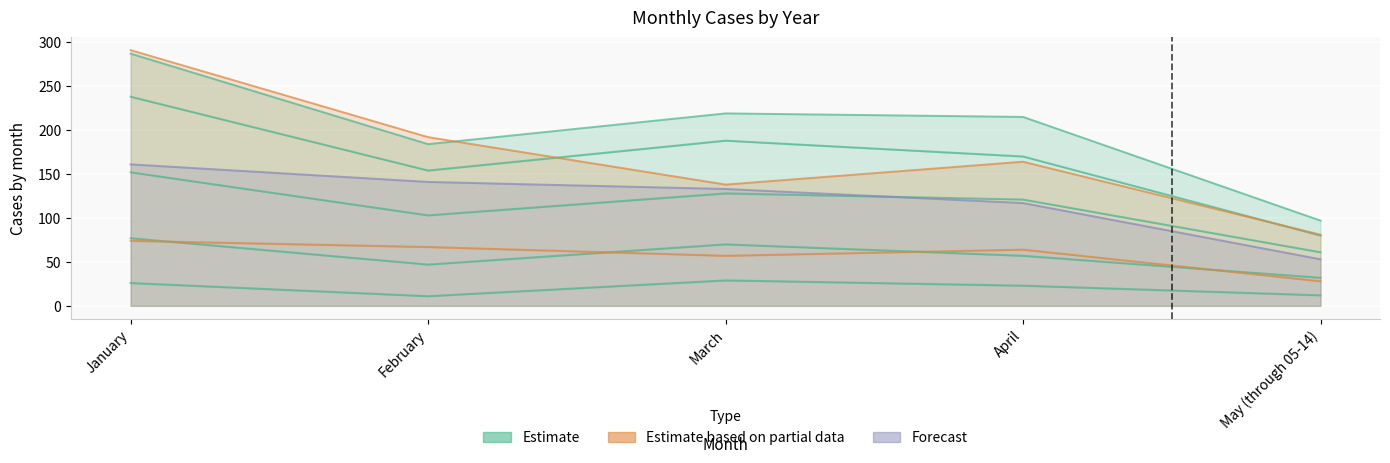

Reading left to right, transcribe all the data shown in this chart.

2015: January=26	February=11	March=29	April=23	May (through 05-14)=12
2016: January=238	February=154	March=188	April=170	May (through 05-14)=80
2020: January=74	February=67	March=57	April=64	May (through 05-14)=28
2021: January=291	February=192	March=138	April=164	May (through 05-14)=81
2022: January=161	February=141	March=133	April=117	May (through 05-14)=53